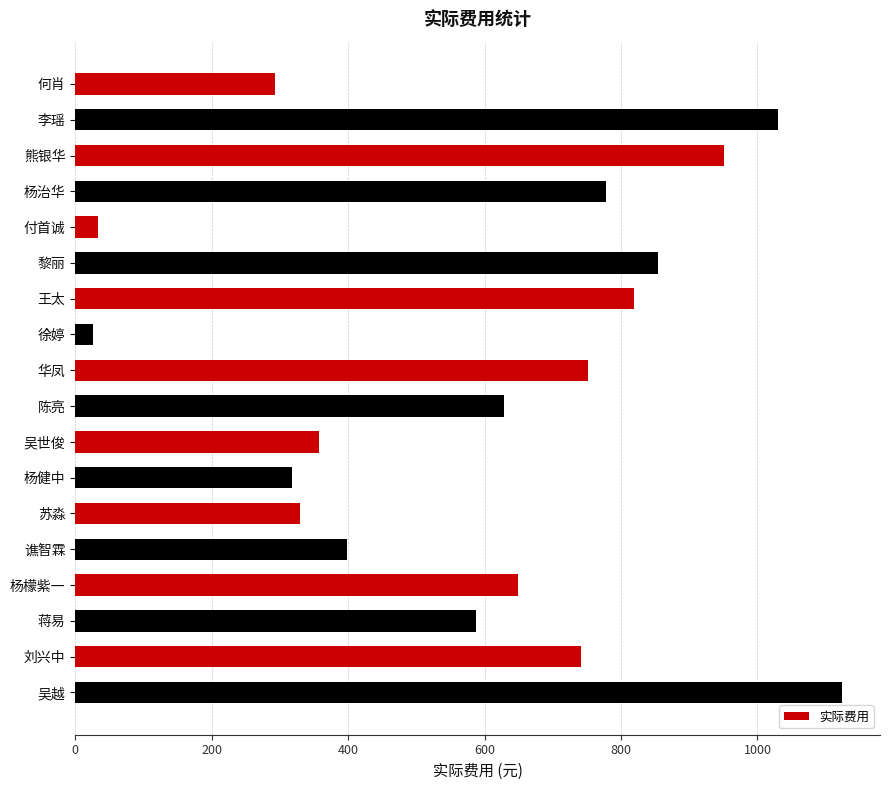

What is the smallest value displayed?

25.9